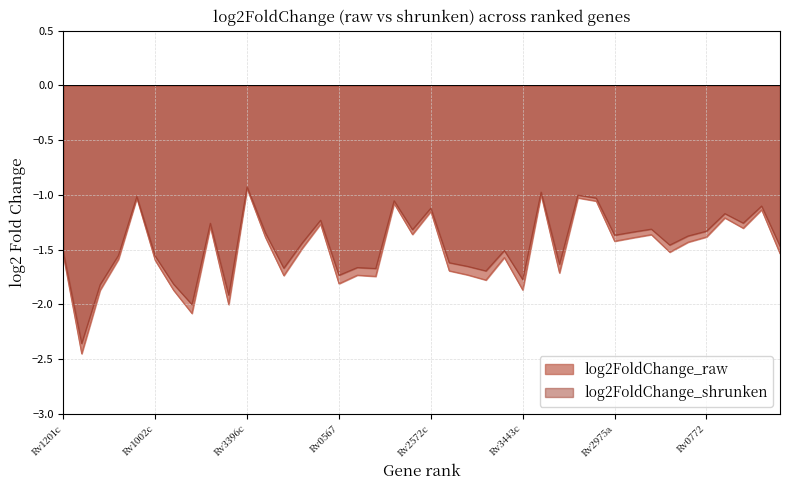

The log2FoldChange_raw series shows -1.6 at Rv1201c. True or false?

True